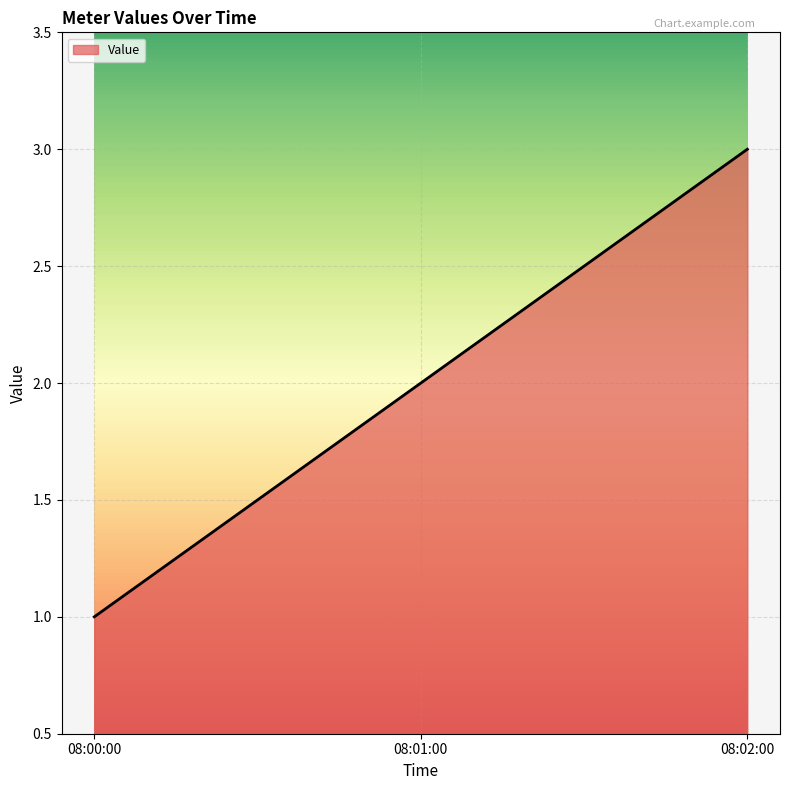

Between 08:00:00 and 08:02:00, which is larger?

08:02:00